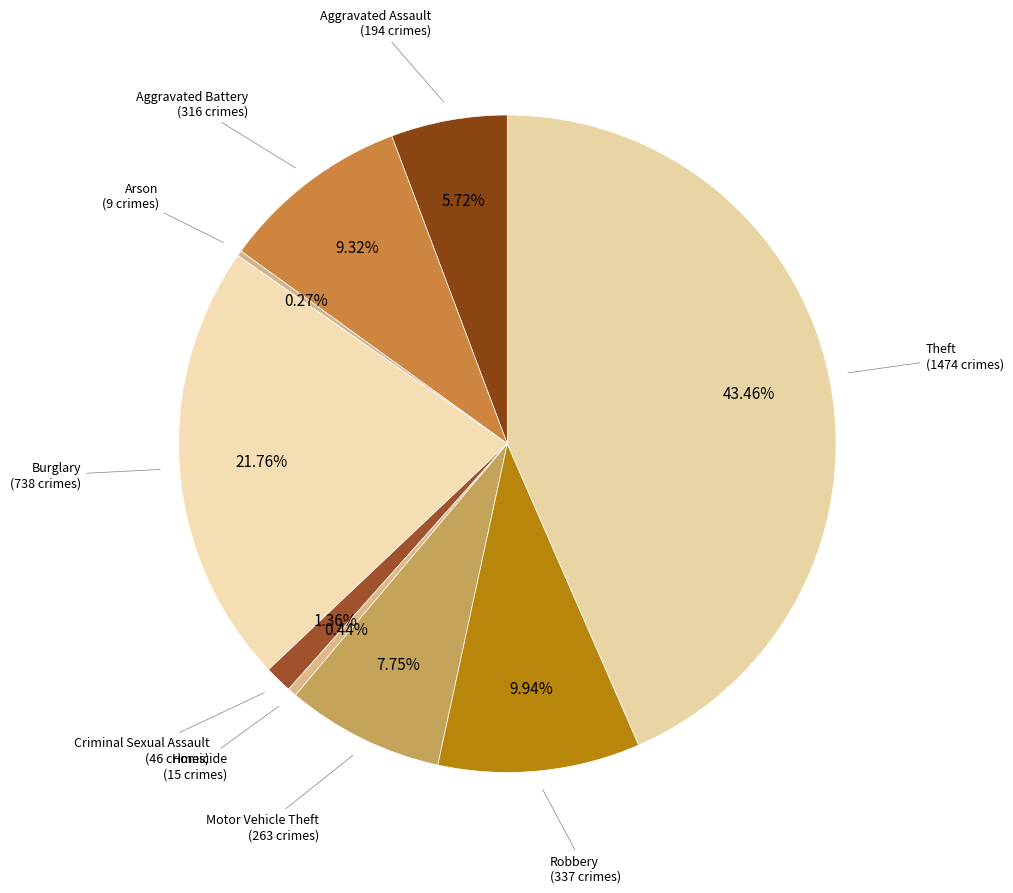

What is the ratio of the value at Theft to the value at Homicide?

98.3